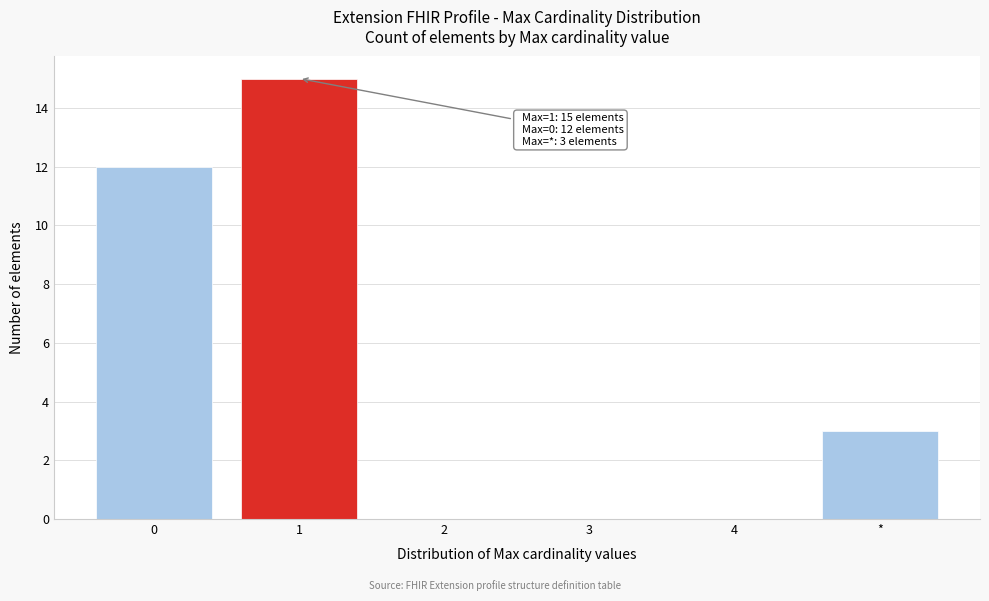

Reading left to right, what are all the values shown in this chart?

0=12	1=15	2=0	3=0	4=0	*=3